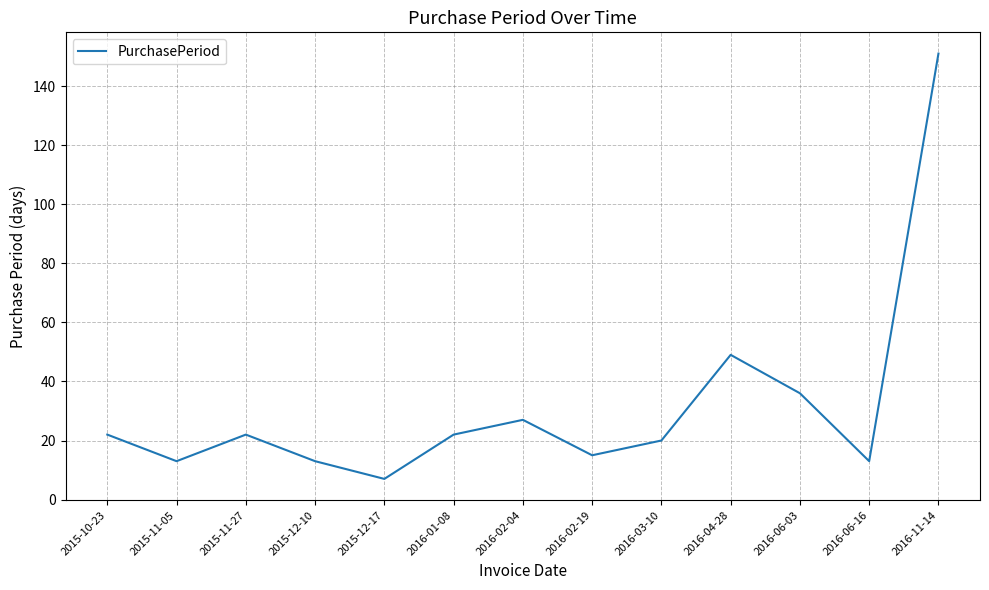

What is the difference between the values at 2015-11-27 and 2016-06-16?

9